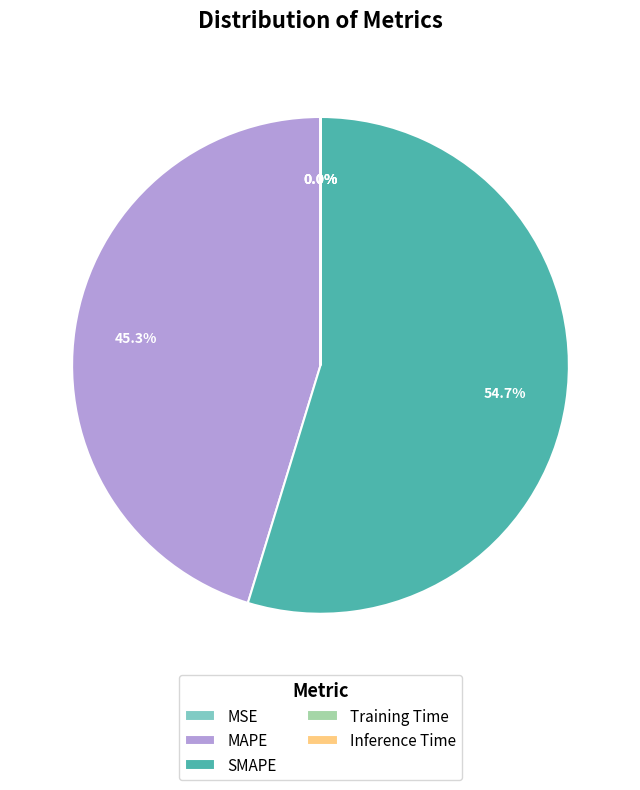

Do SMAPE and MAPE together represent more than half of the pie?

Yes